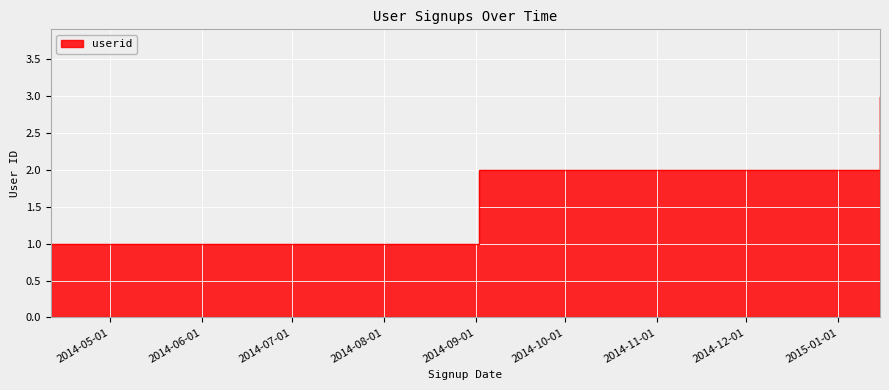

What position from the right is 2014-04-11?

3